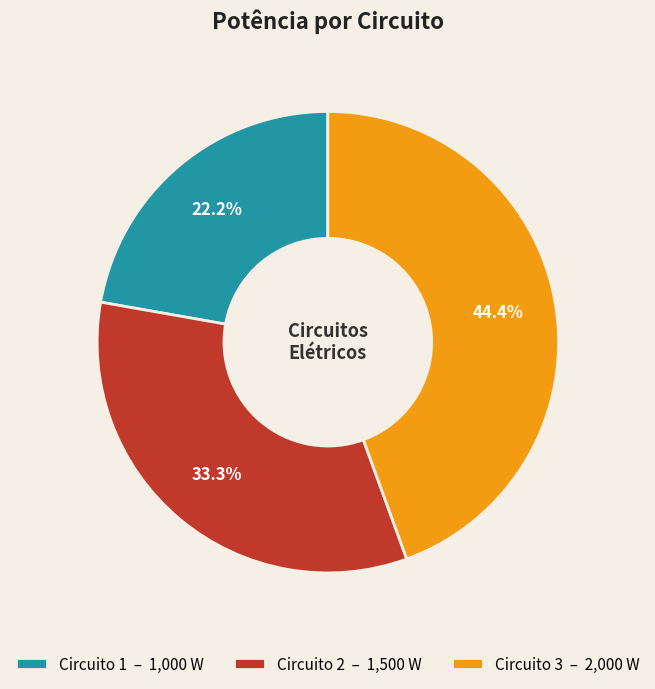

To the nearest percent, what portion does Circuito 2 represent?

33%